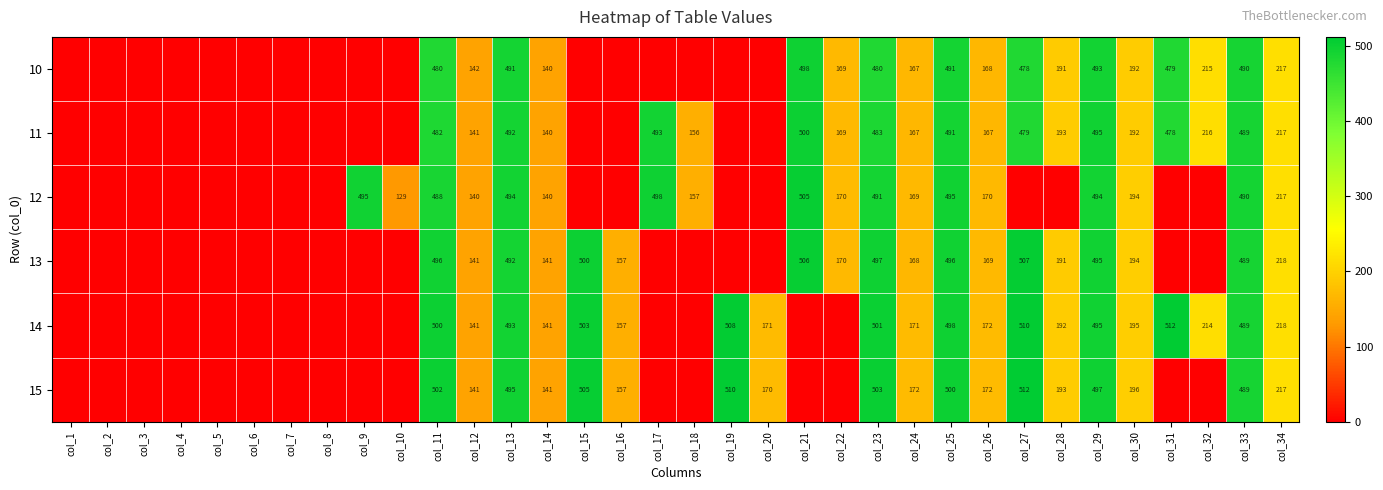

The value of 15 at col_15 is 182. True or false?

False